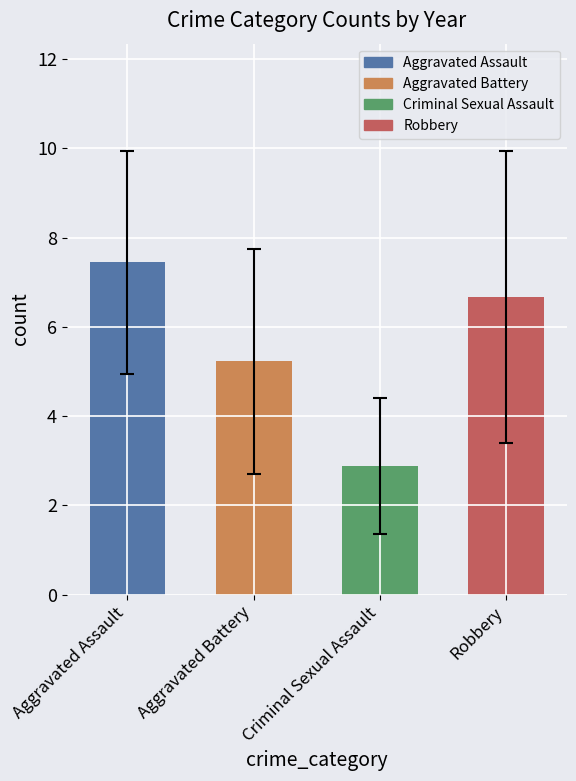

What position from the right is Aggravated Assault?

4